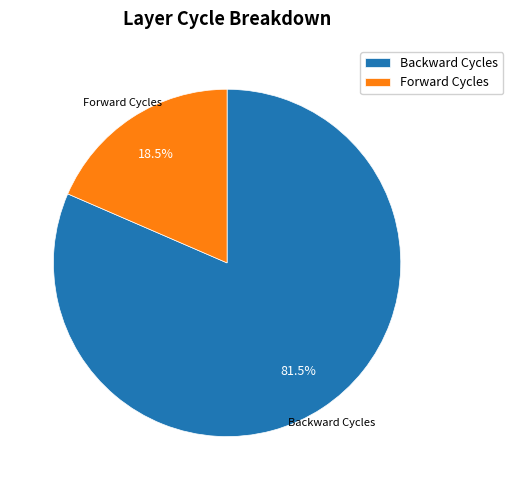

To the nearest percent, what is the difference between the largest and smallest slice percentages?

63%